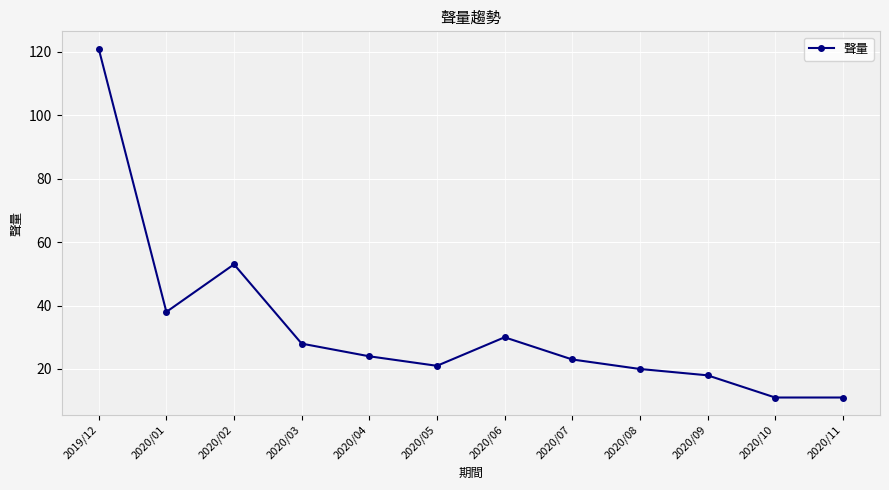

Does the chart have visible grid lines?

Yes